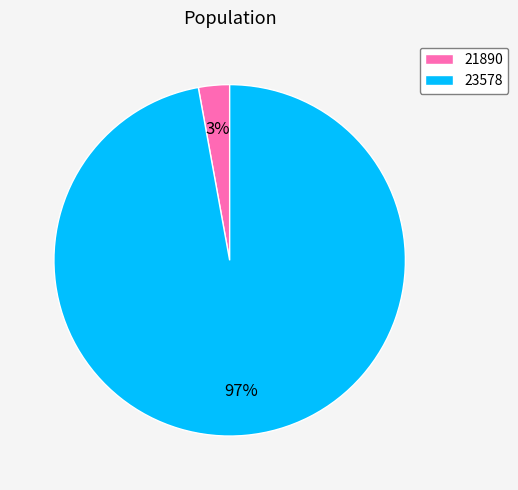

The 23578 slice represents 97% of the pie. True or false?

True